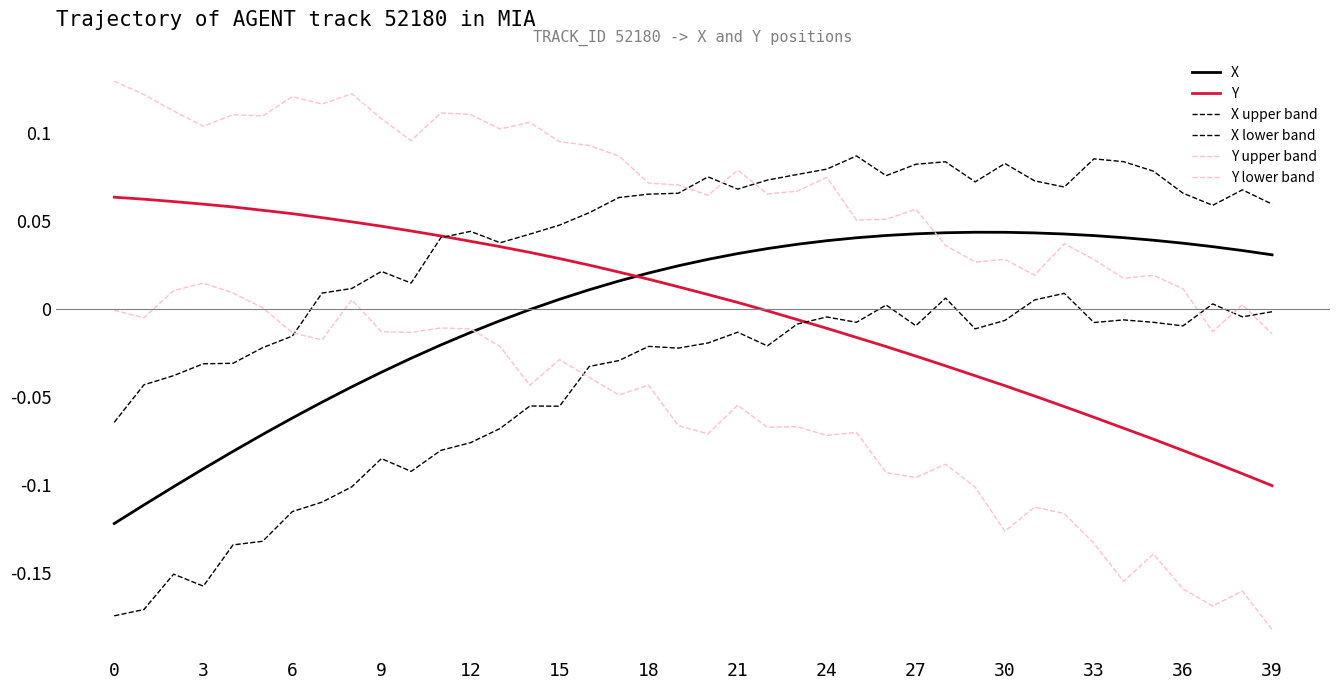

At which category is the sum across all series the highest?

21